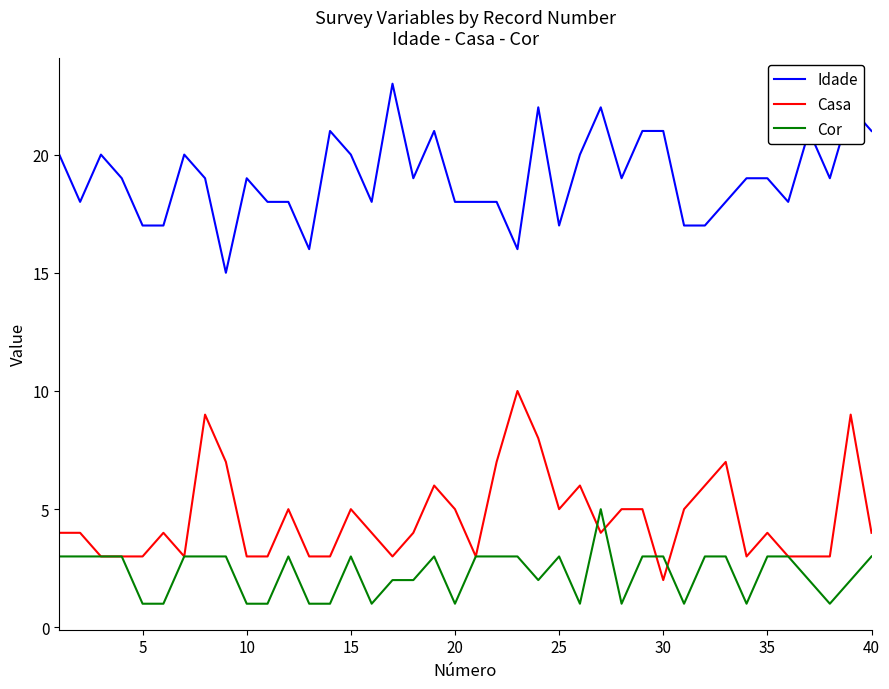

Rank the series by their maximum value, from highest to lowest.

Idade, Casa, Cor